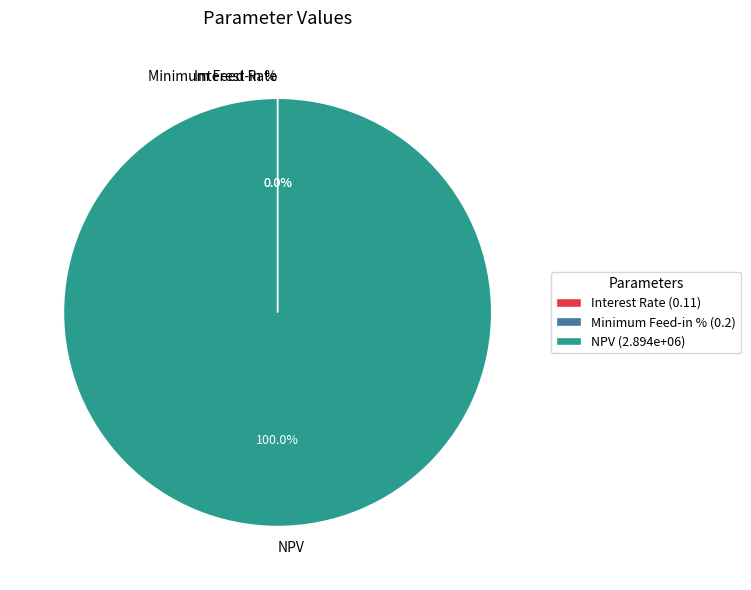

Which category accounts for the majority?

NPV